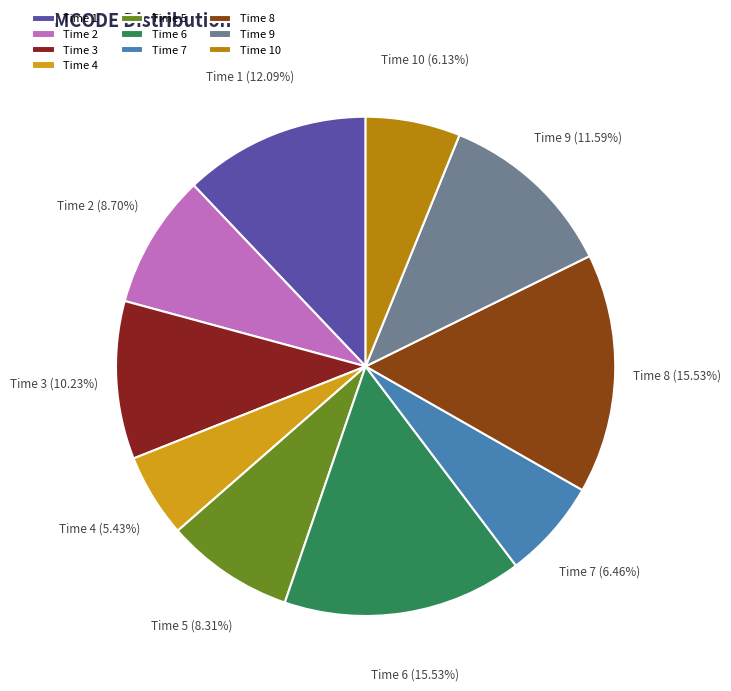

Do Time 7 and Time 5 together represent more than half of the pie?

No